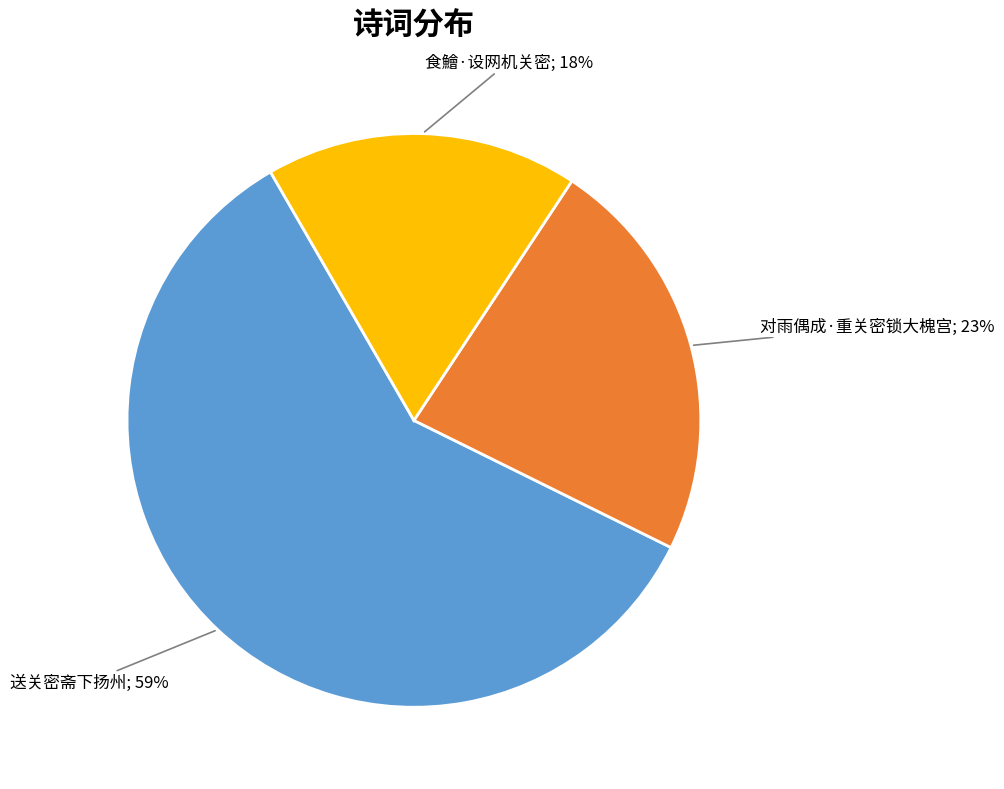

How many slices are in this pie chart?

3